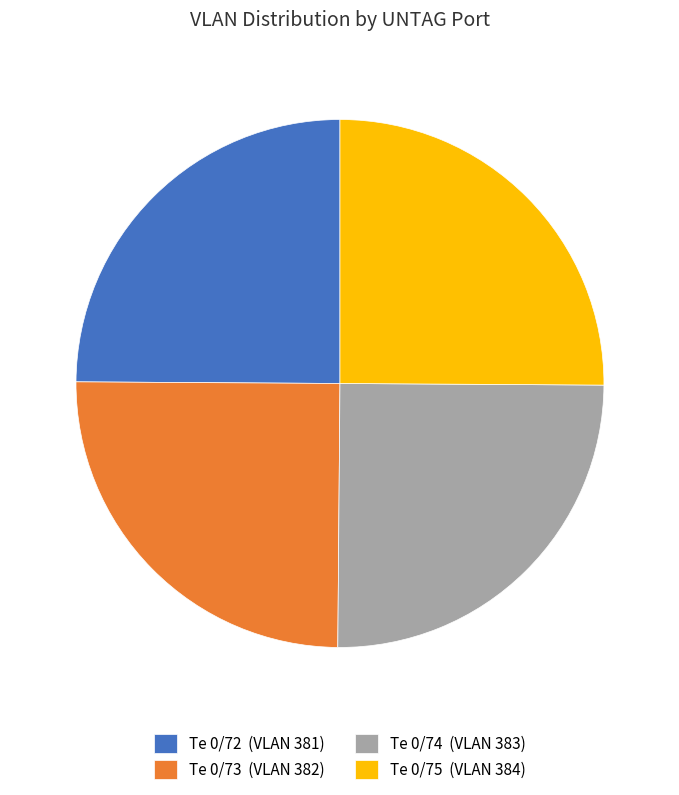

Is there a majority slice in this chart?

No